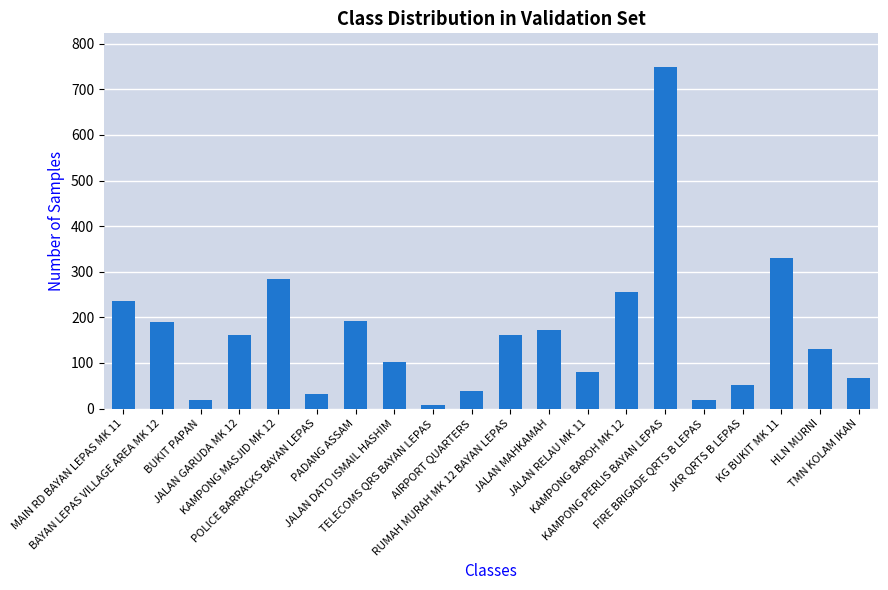

Approximately how many times larger is the value at KAMPONG PERLIS BAYAN LEPAS compared to HLN MURNI?

5.8